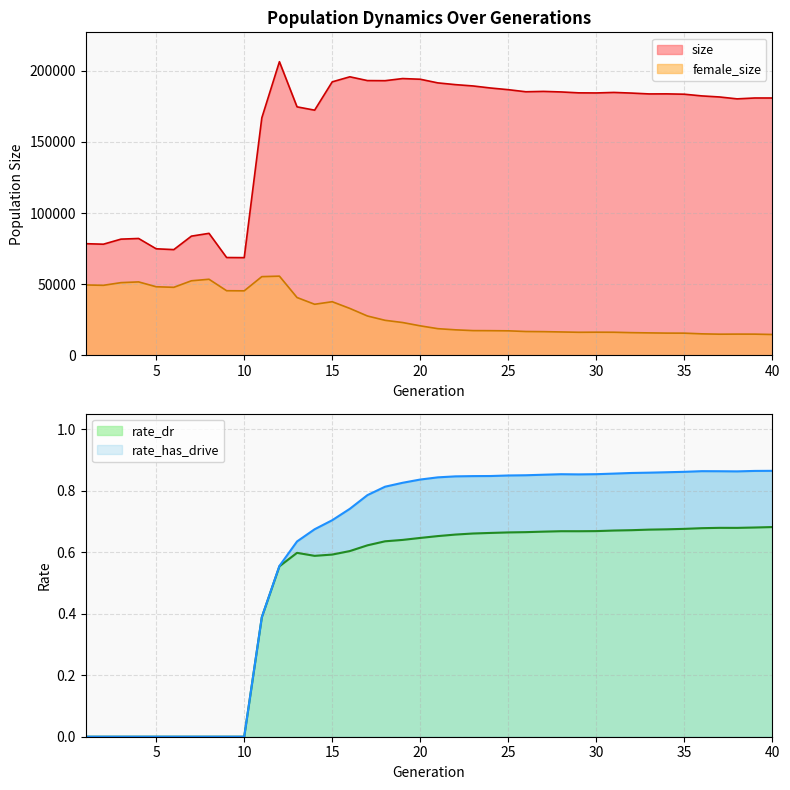

At which category does size reach its first local peak?

4